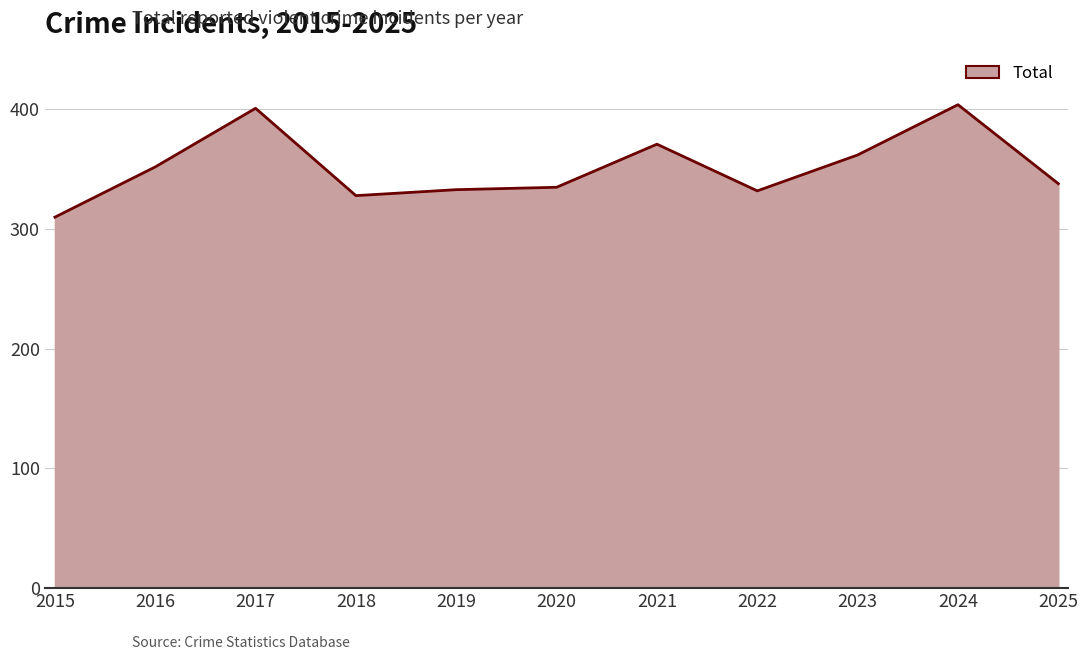

Where is the first local minimum?

2018